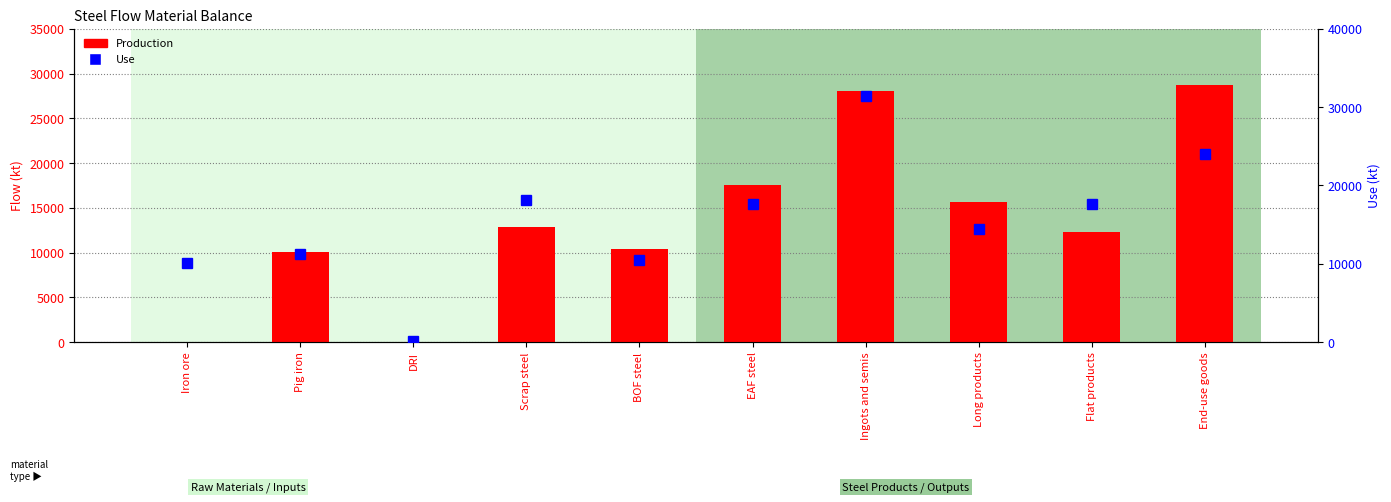

What is the label of the 10th bar from the right?

Iron ore